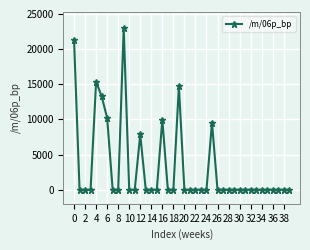

What is the difference between the second highest and second lowest values?

21340.4